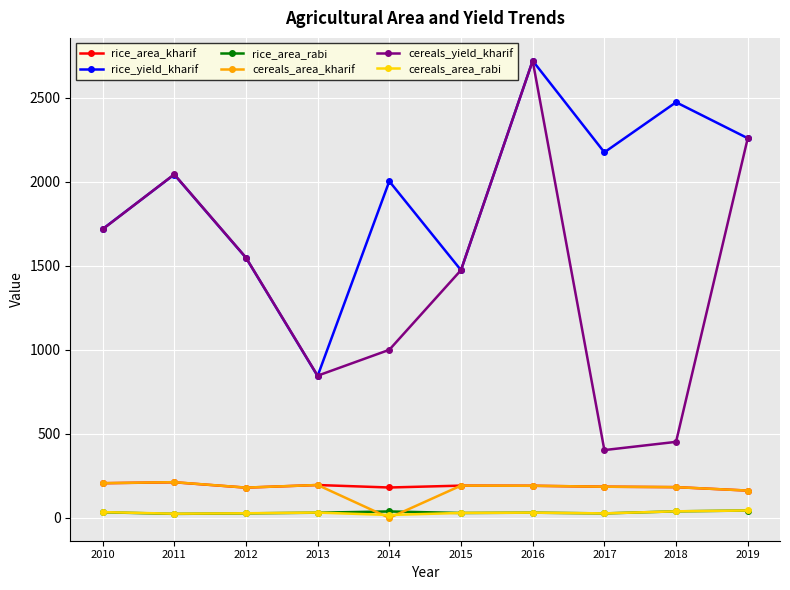

What is the difference between the highest and lowest values at 2015?

1445.0